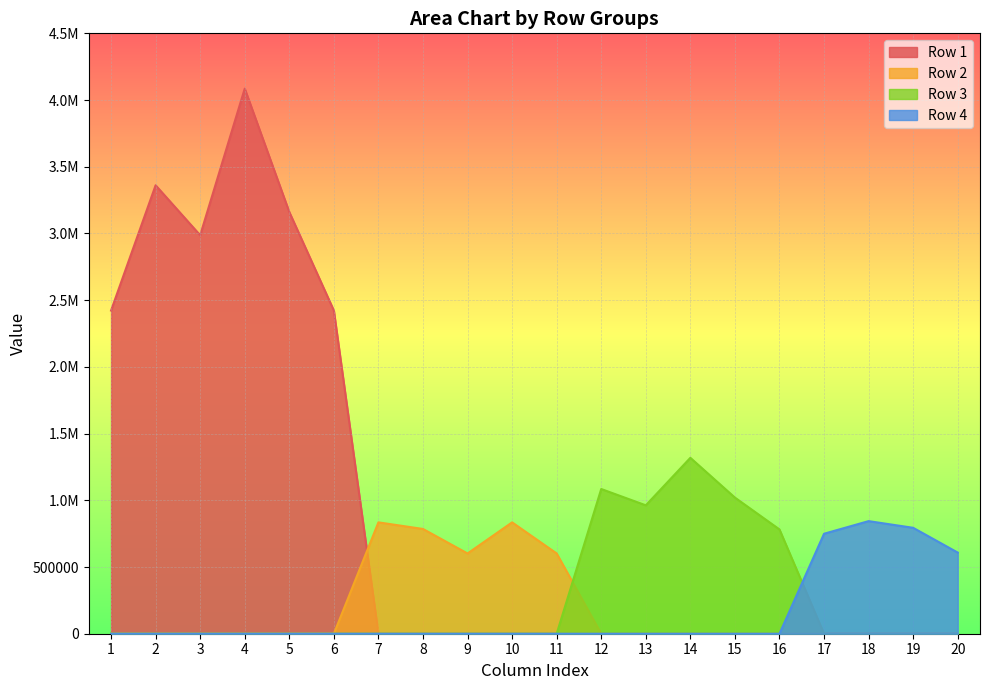

In Row 1, how many points are lower than both neighbors (excluding endpoints)?

1